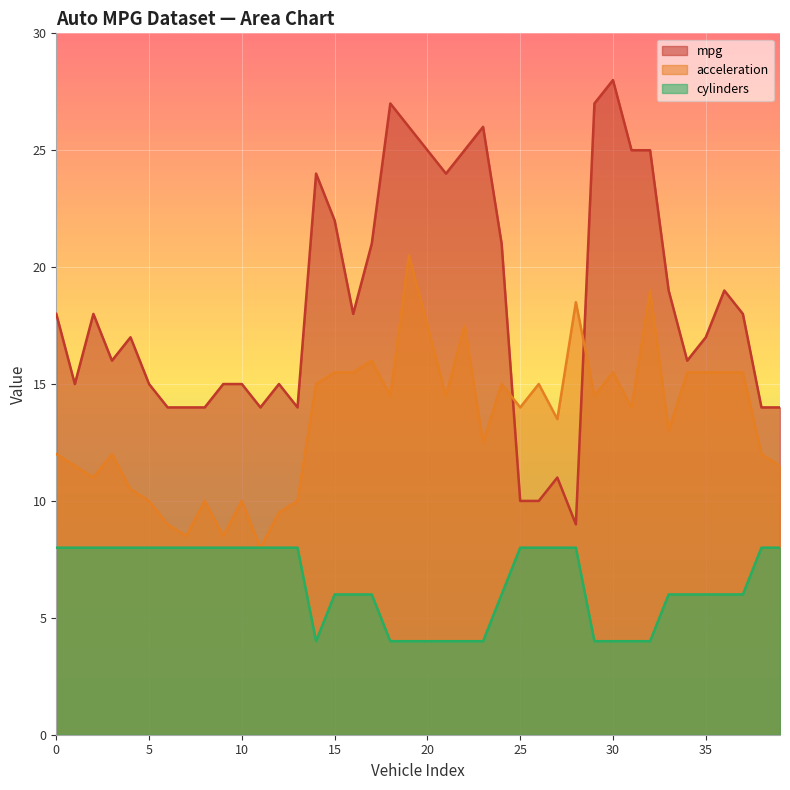

At how many categories does at least one series exceed 10?

40